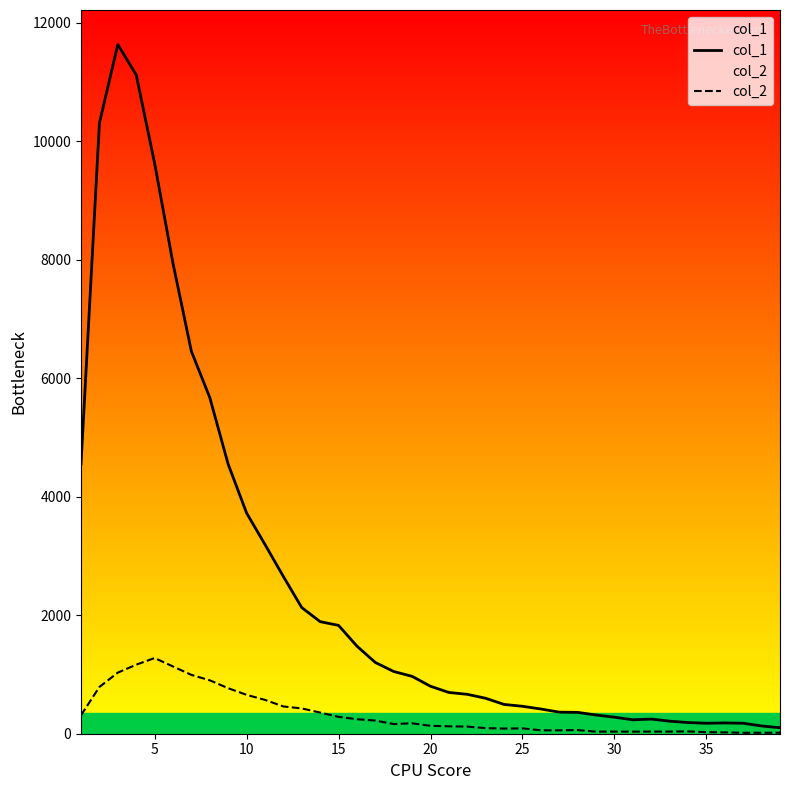

How many values in the col_2 series exceed 133?

19